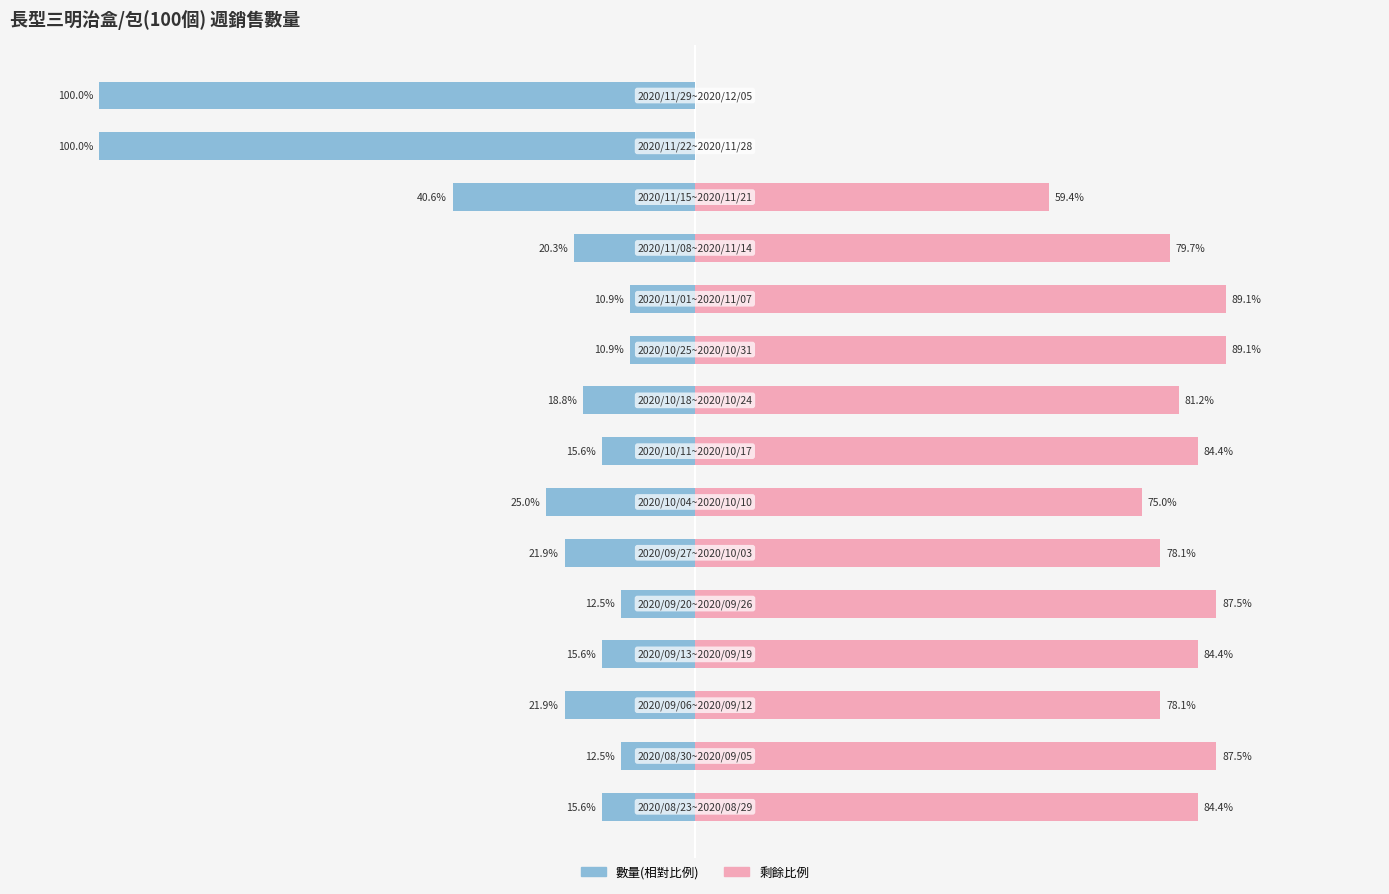

How many series are shown in this chart?

2